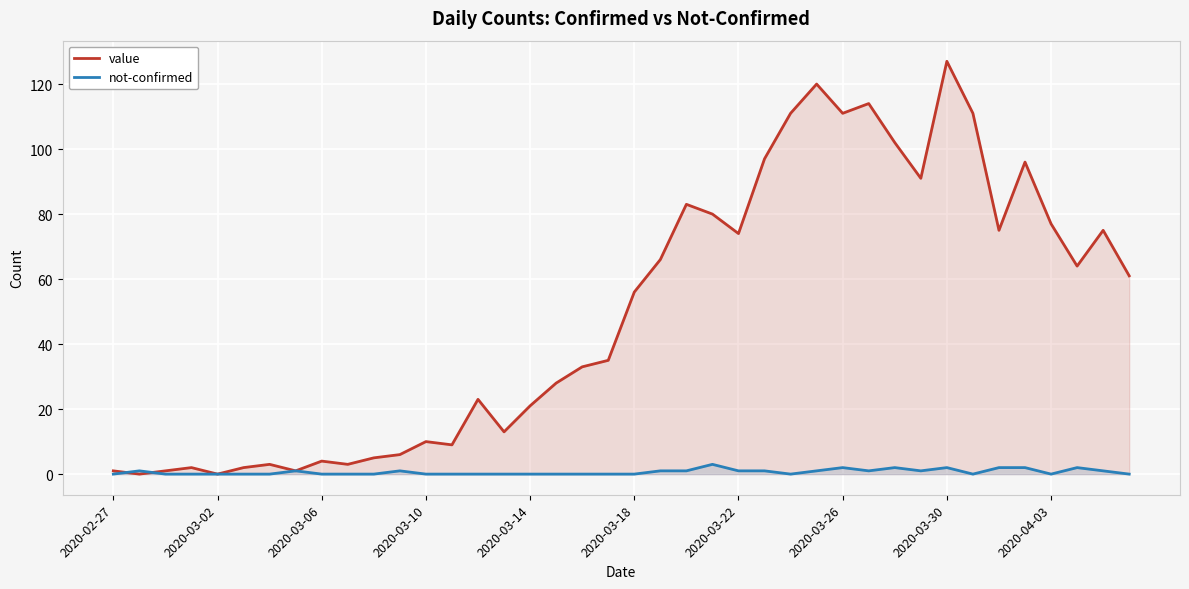

Rank the series at 2020-03-30 from highest to lowest value.

value, not-confirmed